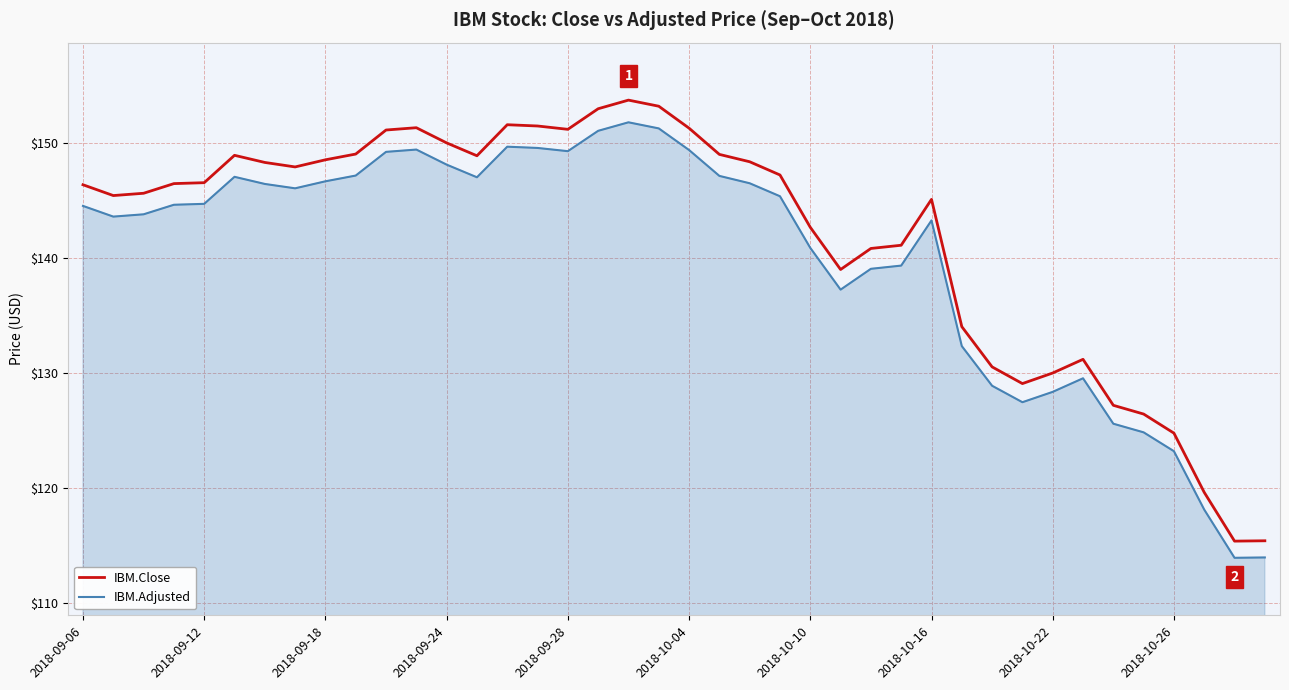

What are all the series names shown in the legend?

IBM.Close, IBM.Adjusted